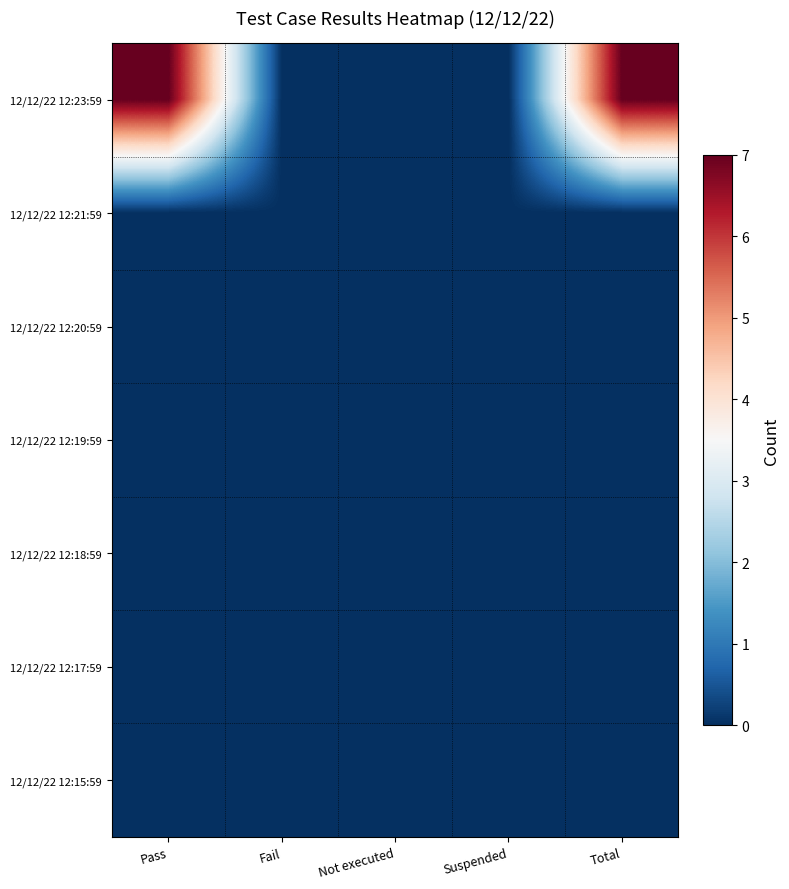

Reading left to right, what are all the values shown in this chart?

12/12/22 12:23:59: Pass=7	Fail=0	Not executed=0	Suspended=0	Total=7
12/12/22 12:21:59: Pass=0	Fail=0	Not executed=0	Suspended=0	Total=0
12/12/22 12:20:59: Pass=0	Fail=0	Not executed=0	Suspended=0	Total=0
12/12/22 12:19:59: Pass=0	Fail=0	Not executed=0	Suspended=0	Total=0
12/12/22 12:18:59: Pass=0	Fail=0	Not executed=0	Suspended=0	Total=0
12/12/22 12:17:59: Pass=0	Fail=0	Not executed=0	Suspended=0	Total=0
12/12/22 12:15:59: Pass=0	Fail=0	Not executed=0	Suspended=0	Total=0